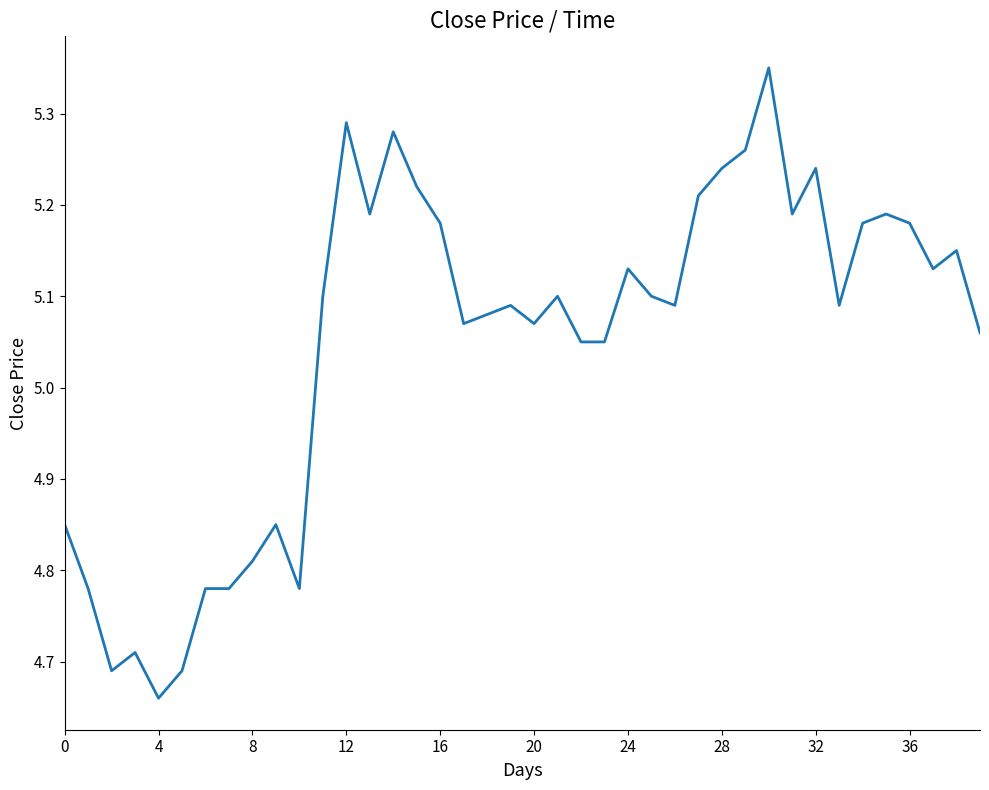

Is it true that the value at 0 is 2.3?

False